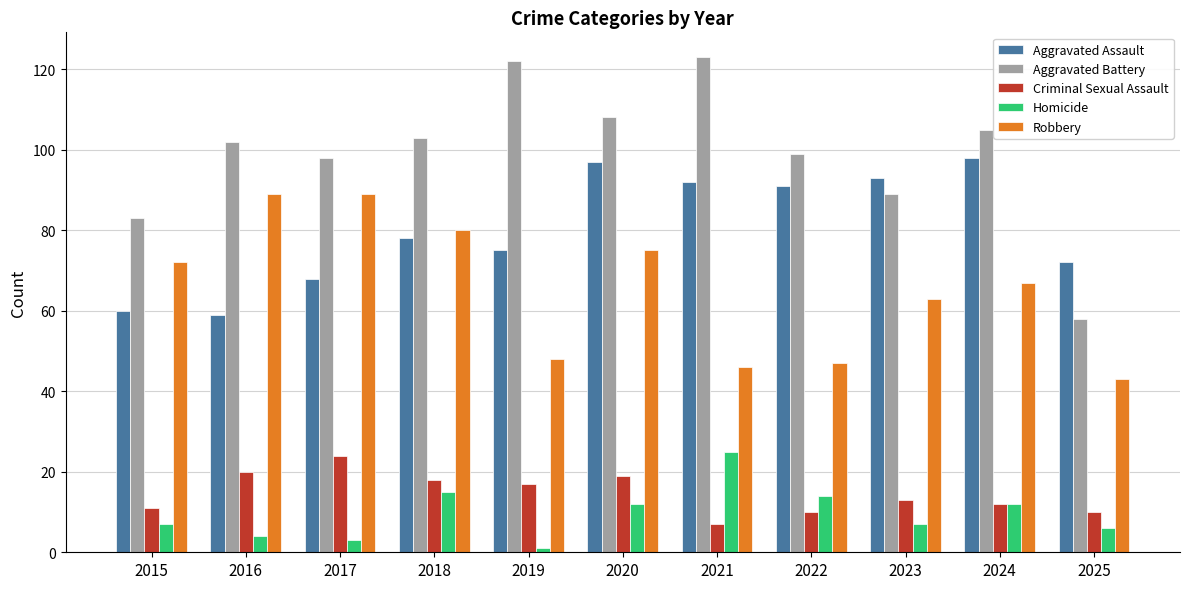

What is the value of the Aggravated Assault bar at the 10th from the left?

98